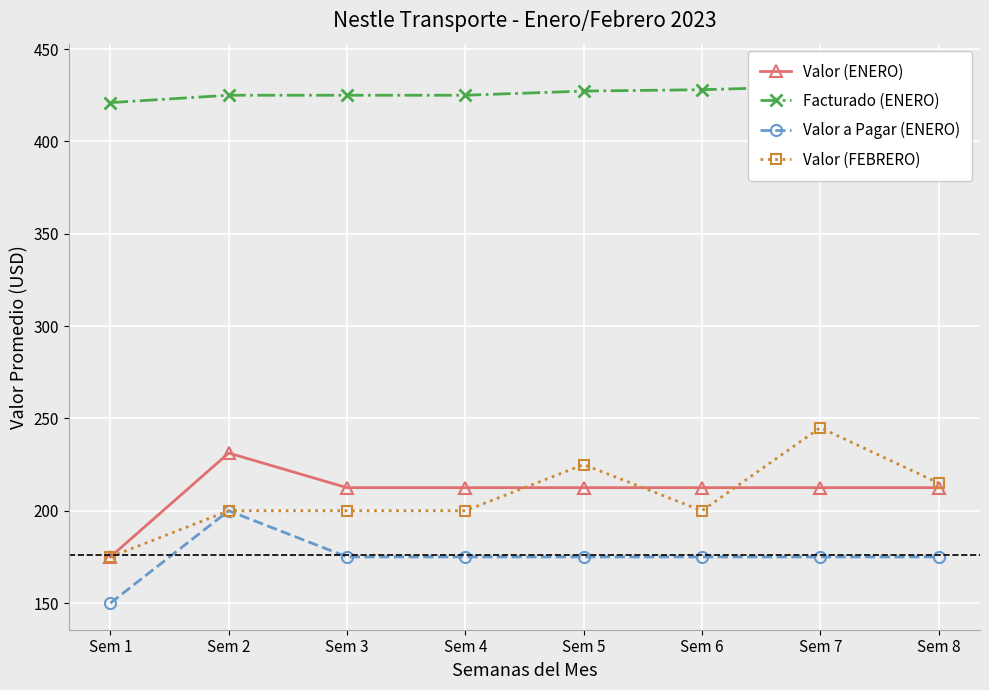

List the labels in order of Facturado (ENERO) value, smallest first.

Sem 1, Sem 2, Sem 3, Sem 4, Sem 5, Sem 6, Sem 7, Sem 8